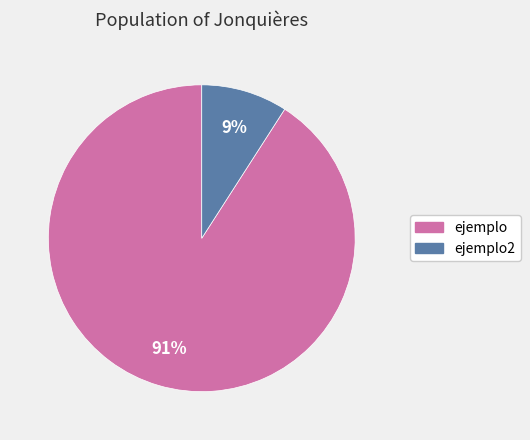

To the nearest percent, what is the difference between the largest and smallest slice percentages?

82%